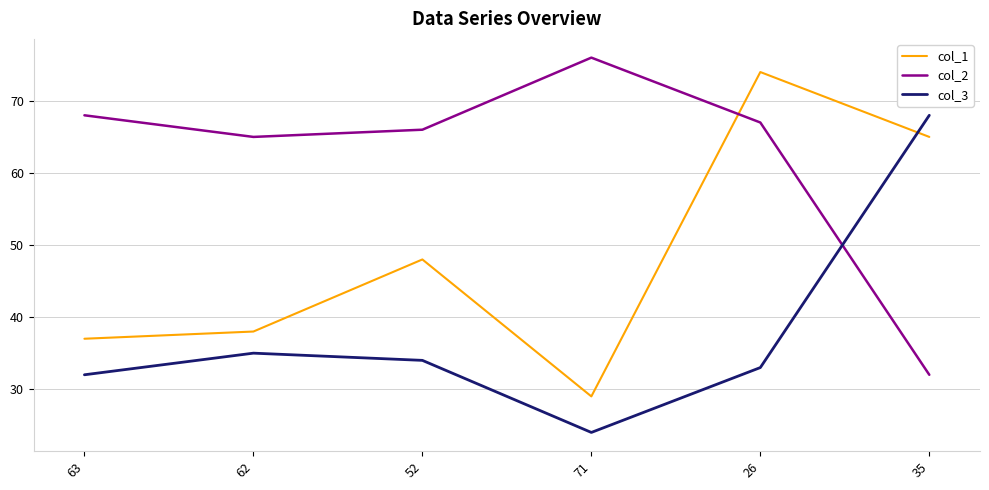

What is the spread (max minus min) of values at 26?

41